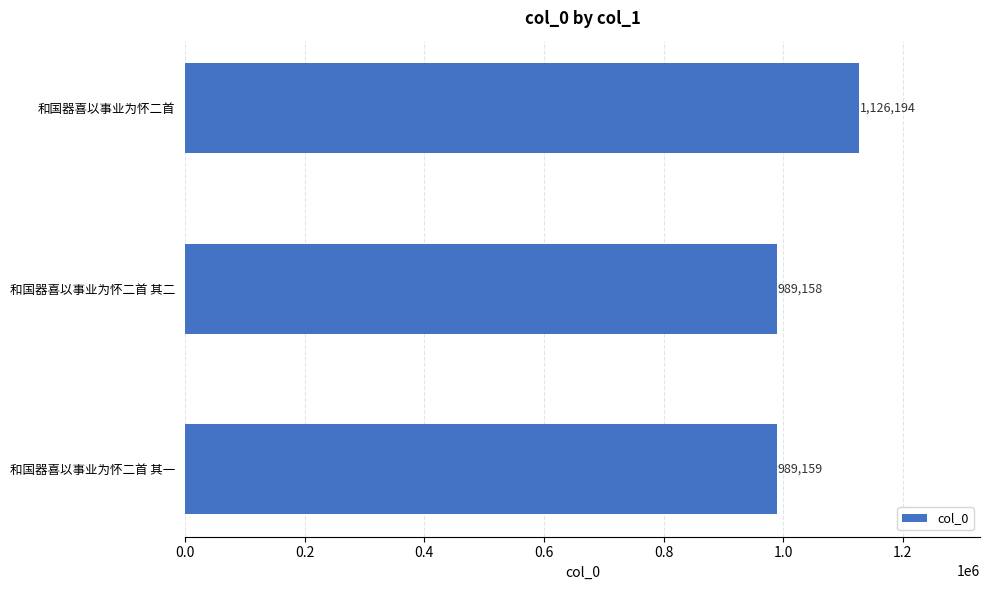

At which label is the value closest to 1057676?

和国器喜以事业为怀二首 其一